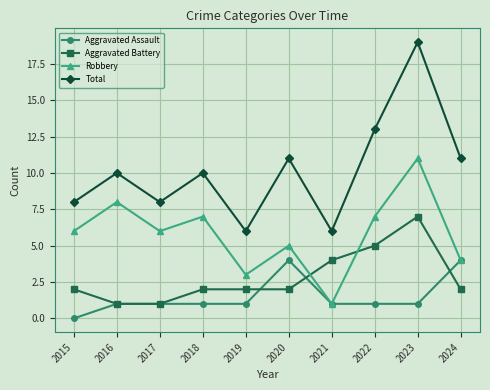

Which series has the widest spread of values?

Total